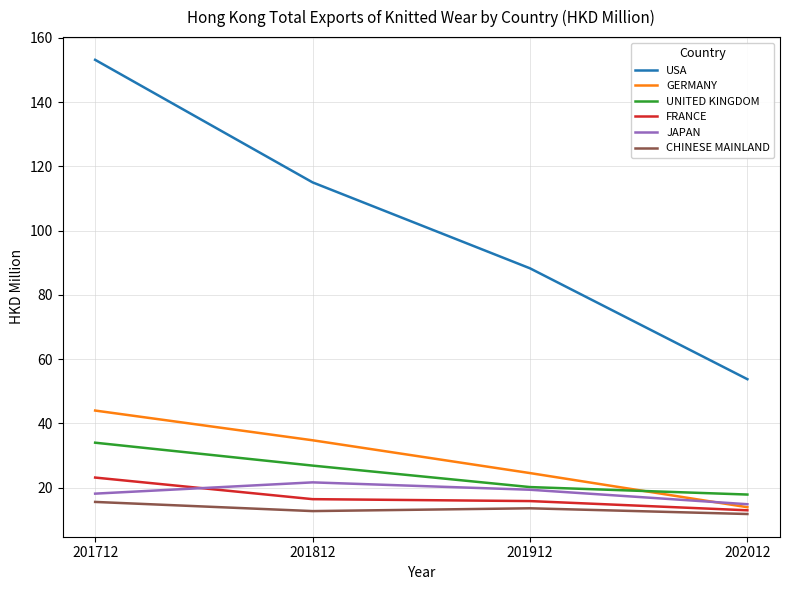

Where is USA nearest to the value 103?

201812